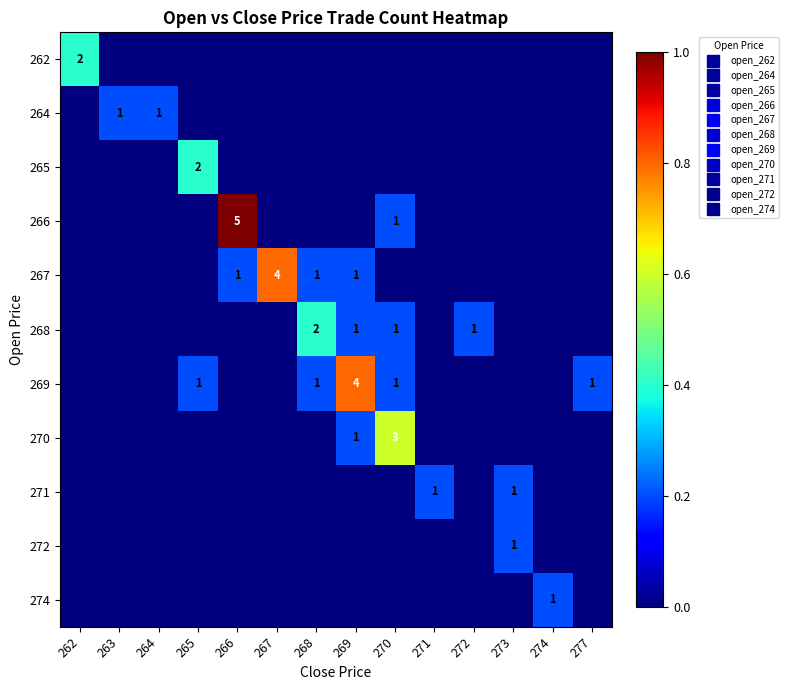

Which category has the lowest value in the 265 series?

262